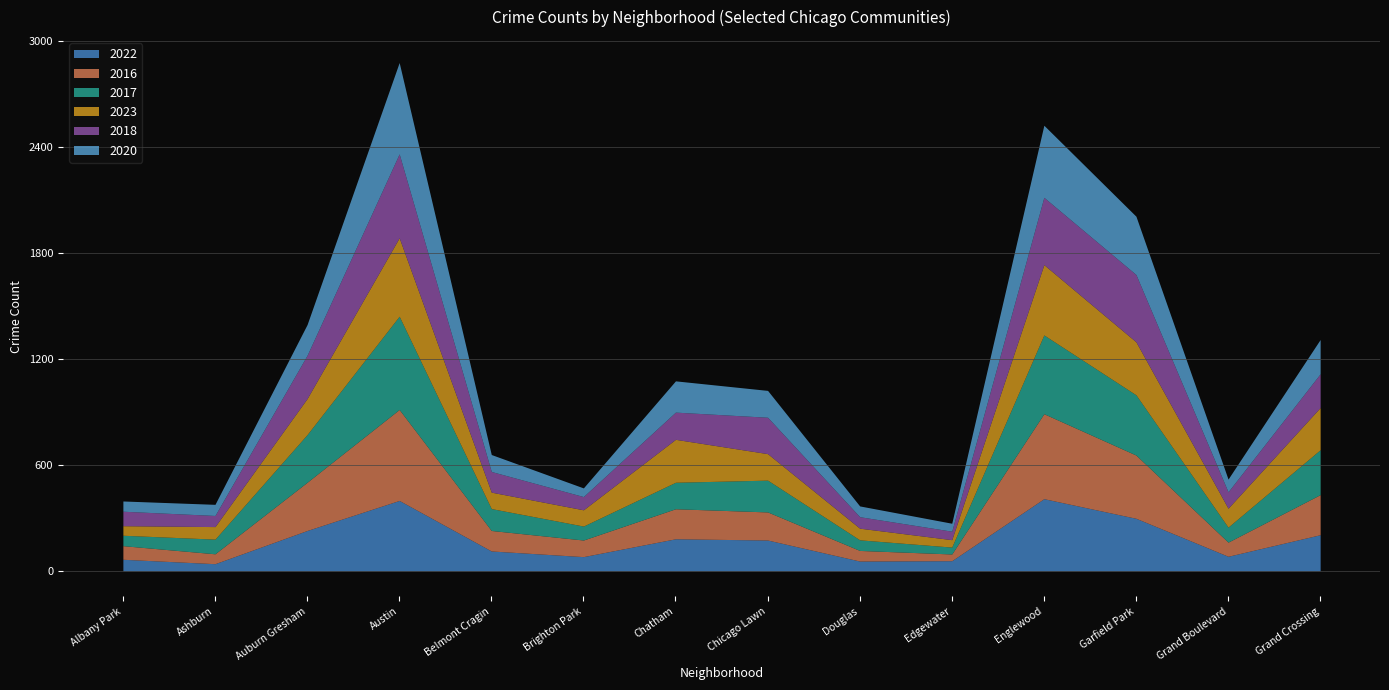

At which category does 2018 reach its first local valley?

Ashburn